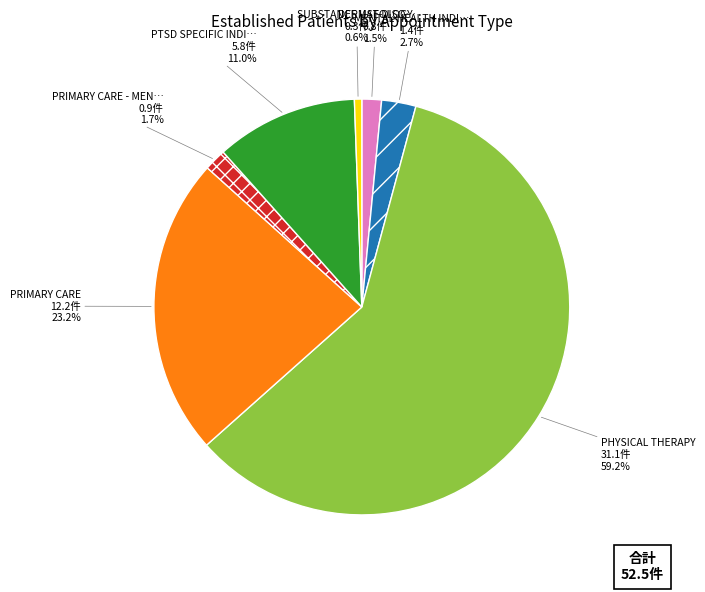

Is there any slice that represents more than half of the pie?

Yes